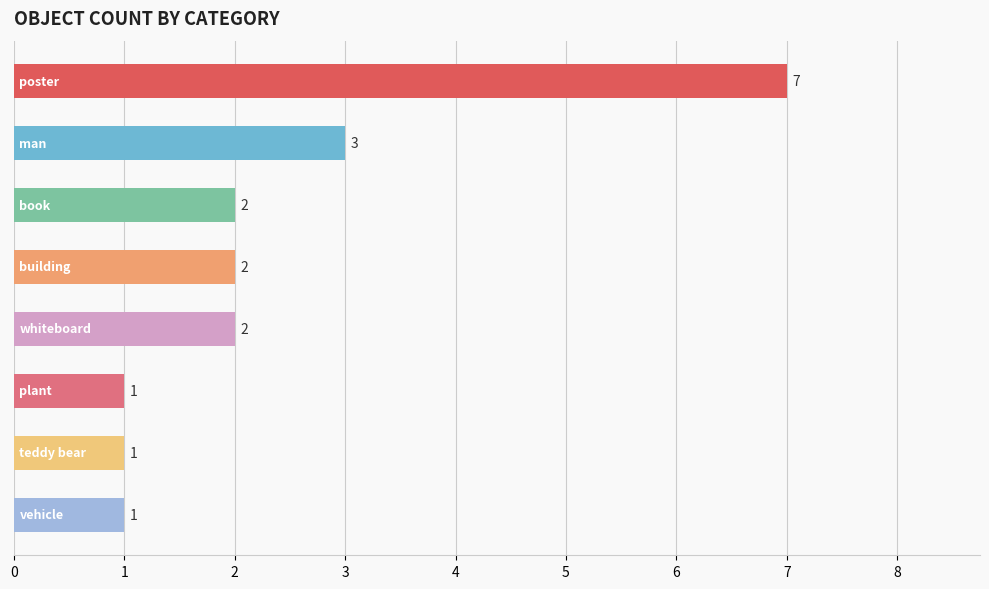

What is the greatest value displayed?

7